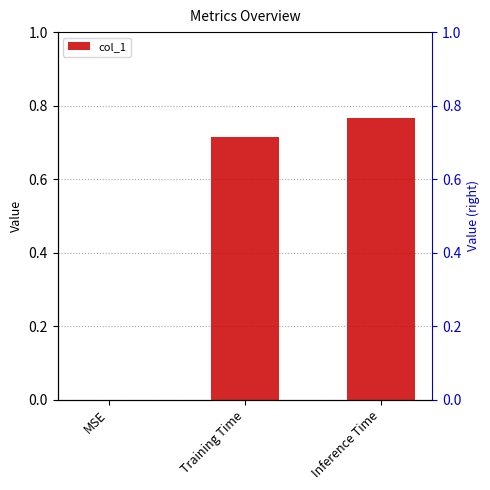

At which category does the chart reach its minimum across all series?

MSE